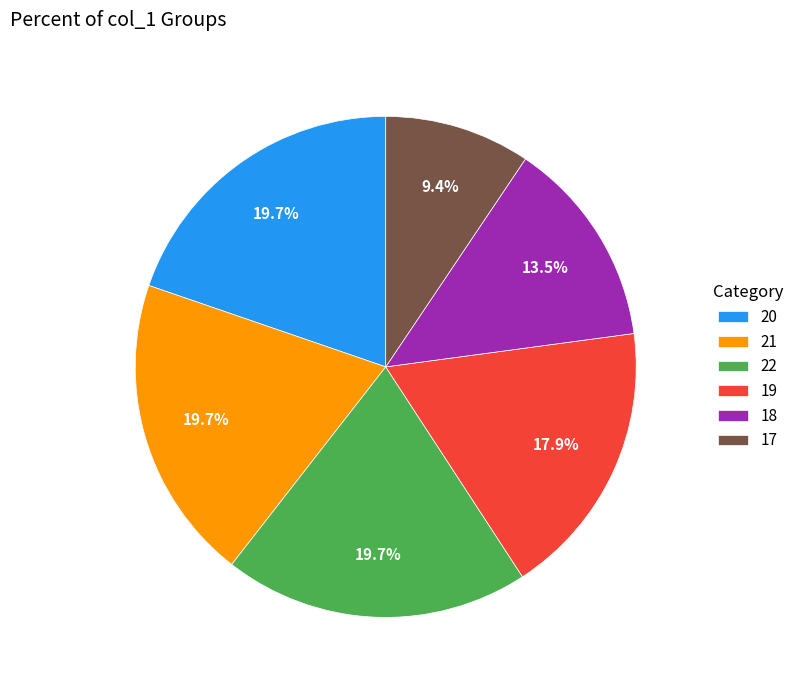

Does any single category account for the majority?

No